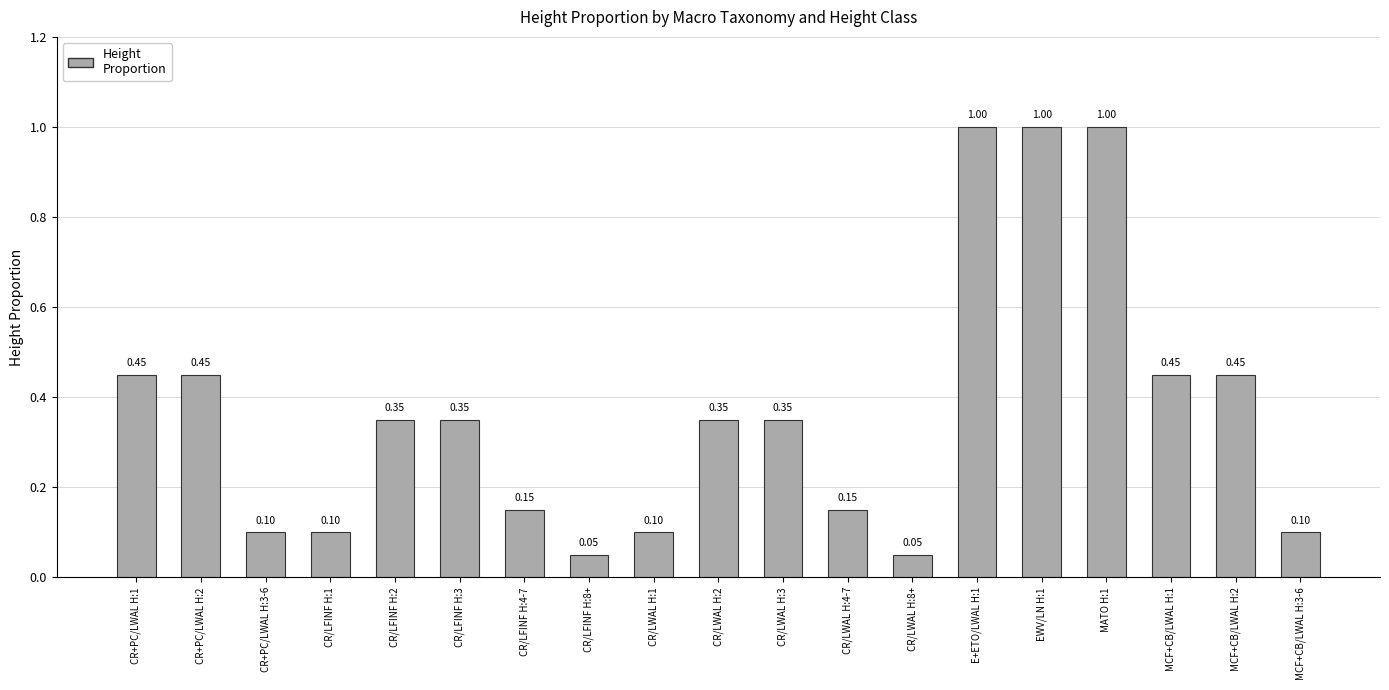

What is the sum of the values at CR+PC/LWAL H:1 and MCF+CB/LWAL H:2?

0.9